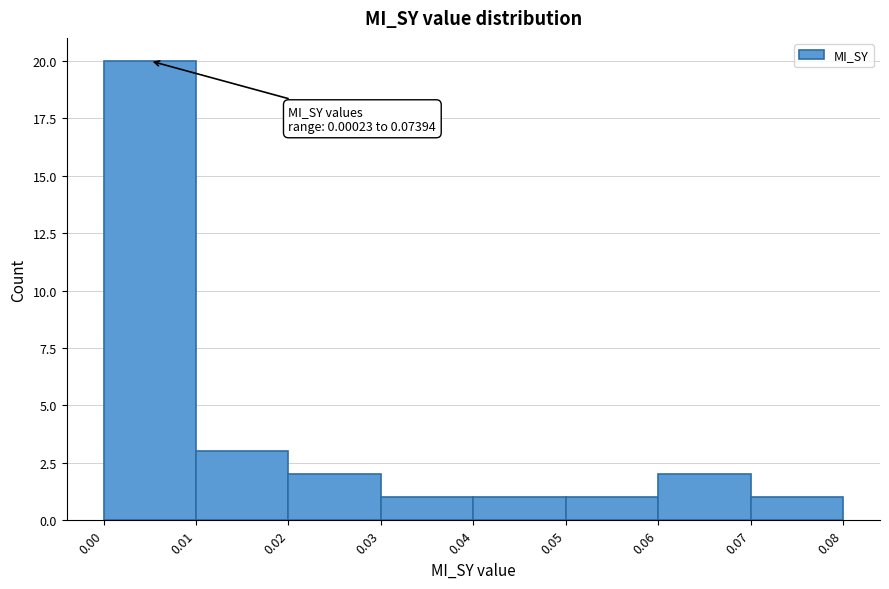

Which range on the x-axis has the tallest bar?

0.00 to 0.01